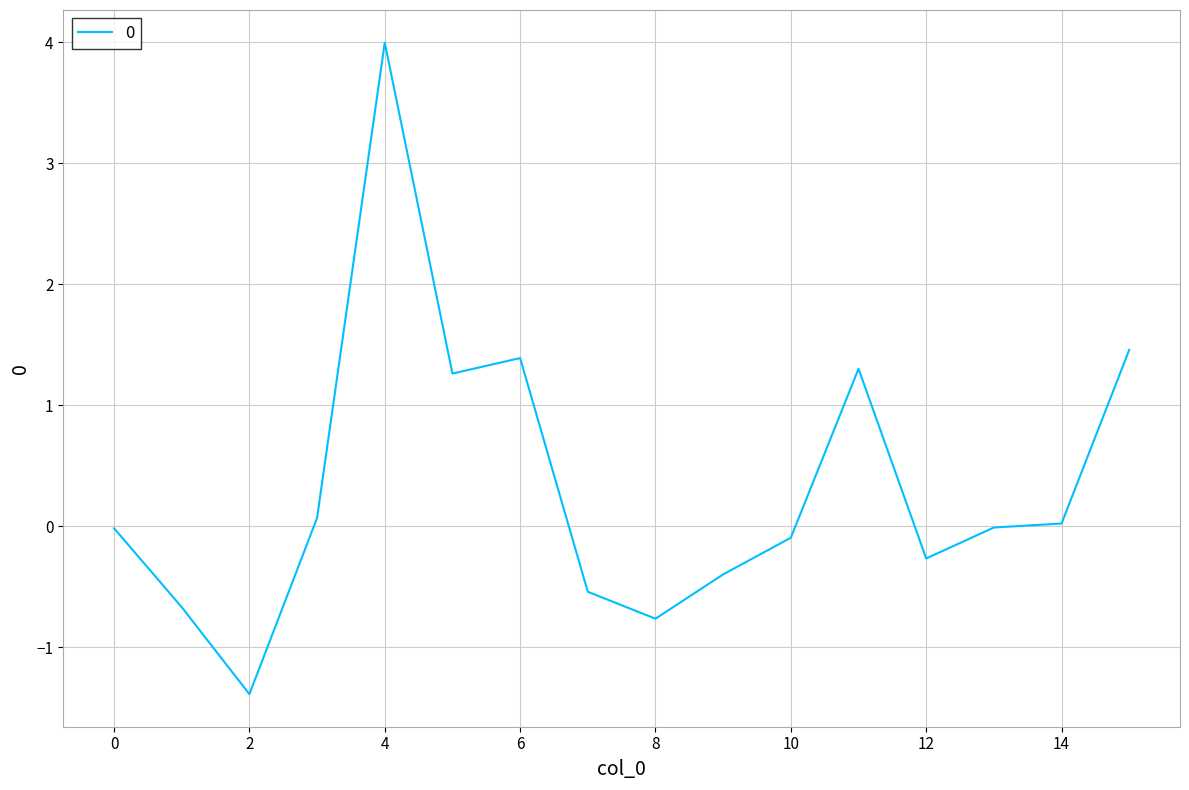

What is the maximum value shown in the chart?

4.0